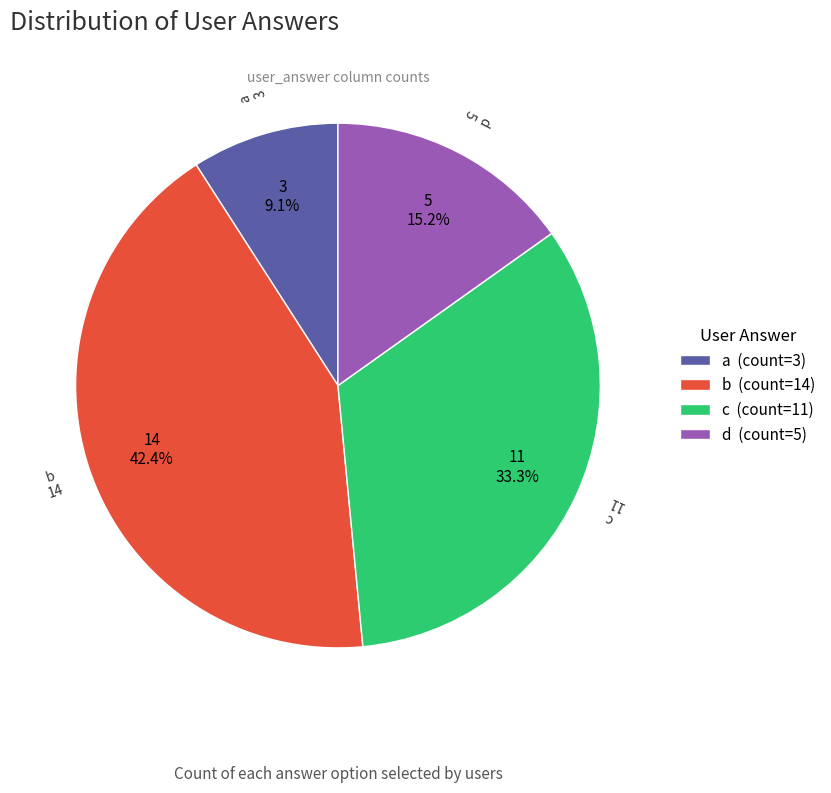

To the nearest percent, what is the difference between the largest and smallest slice percentages?

33%